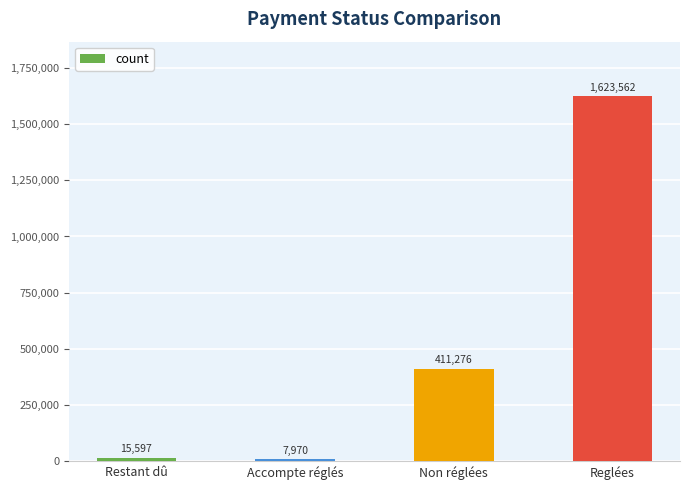

List the labels in order of value, largest first.

Reglées, Non réglées, Restant dû, Accompte réglés